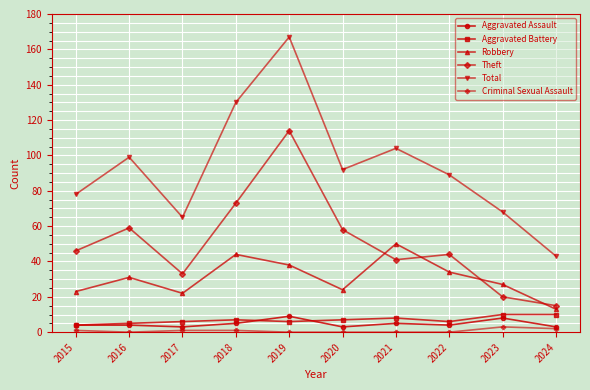

Which series changed the most between 2022 and 2023?

Theft